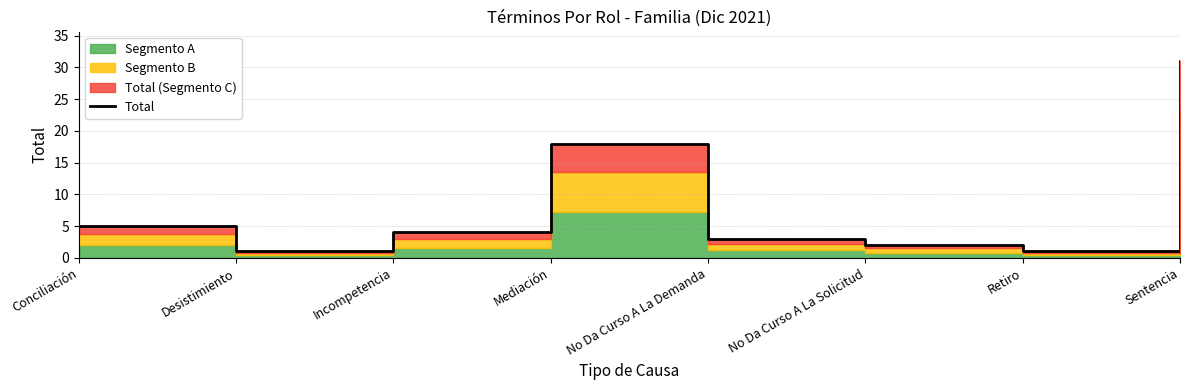

How many points are higher than both their immediate neighbors (excluding endpoints)?

1